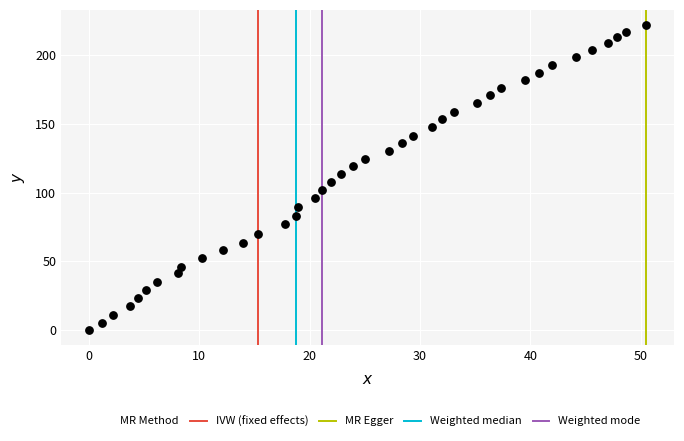

What is the range of X values (max minus min)?

50.5